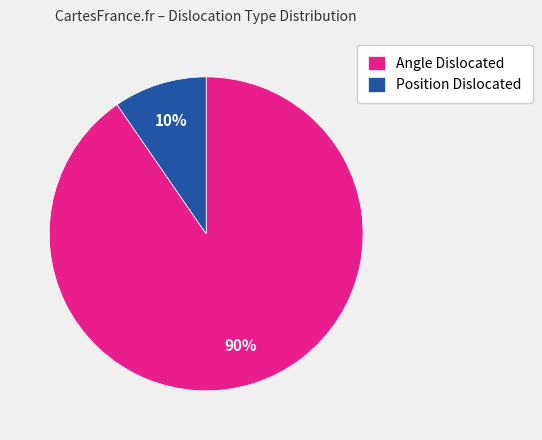

Is the sum of Position Dislocated and Angle Dislocated greater than half?

Yes